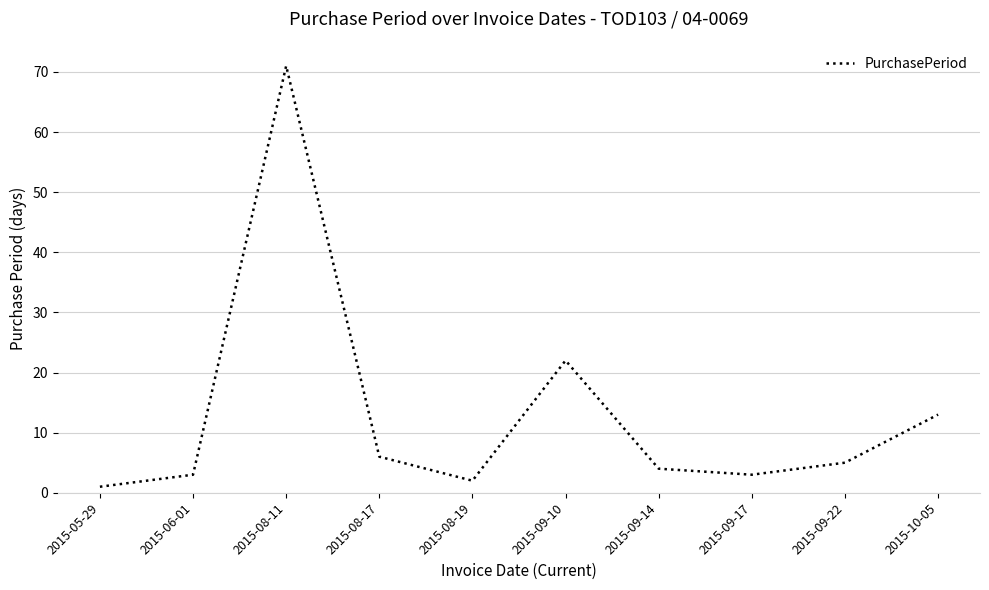

How many values are below 5?

5